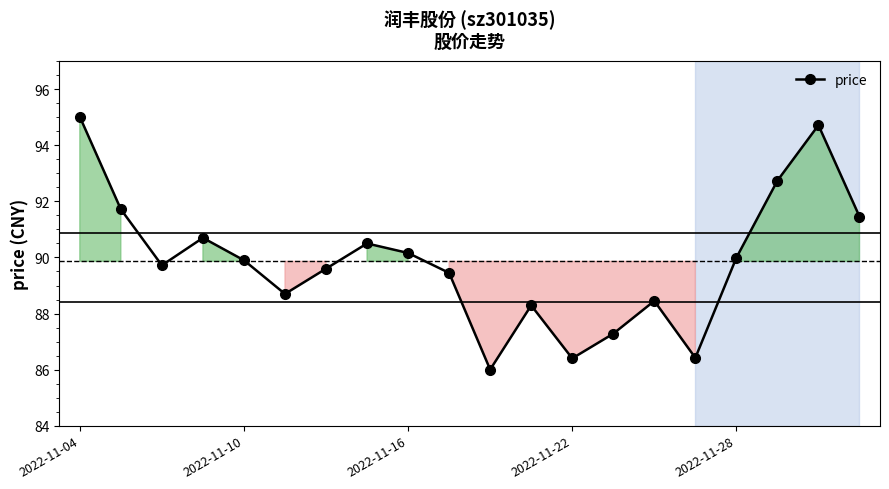

What is the smallest value displayed?

86.0